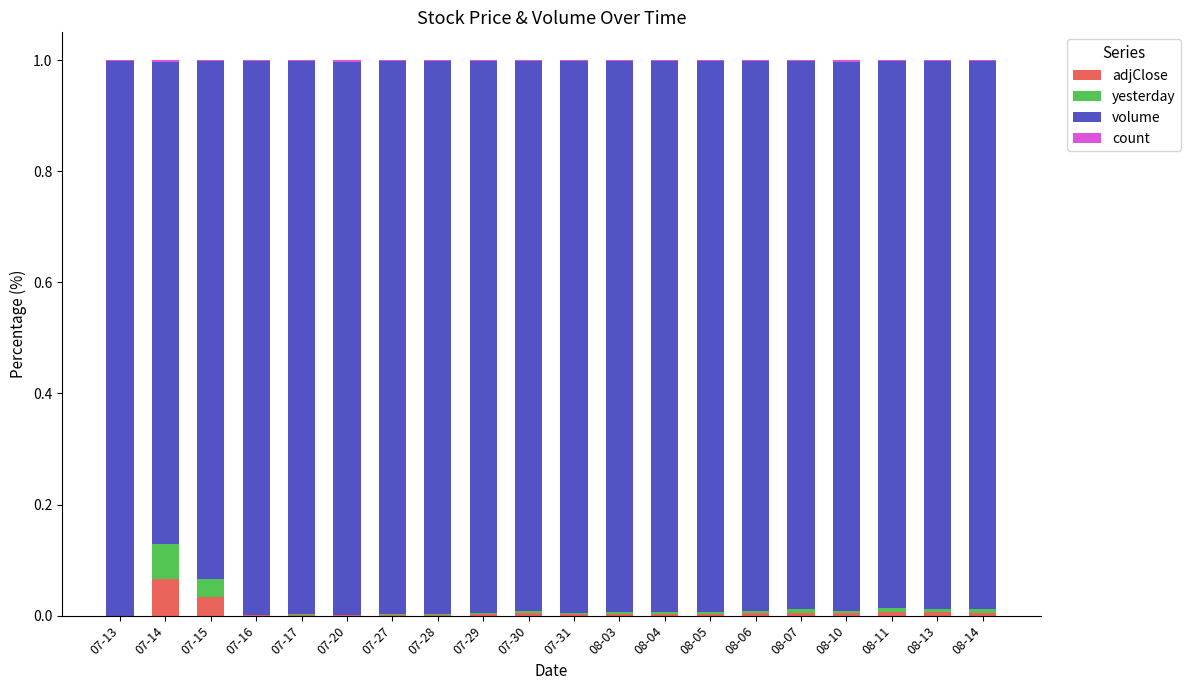

Which category has the highest value in the adjClose series?

07-14